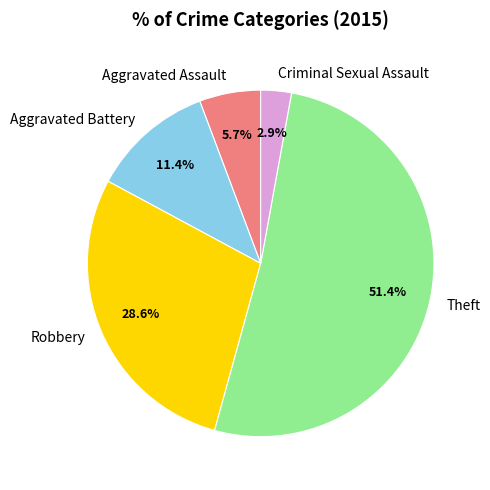

Which slice is the smallest?

Criminal Sexual Assault